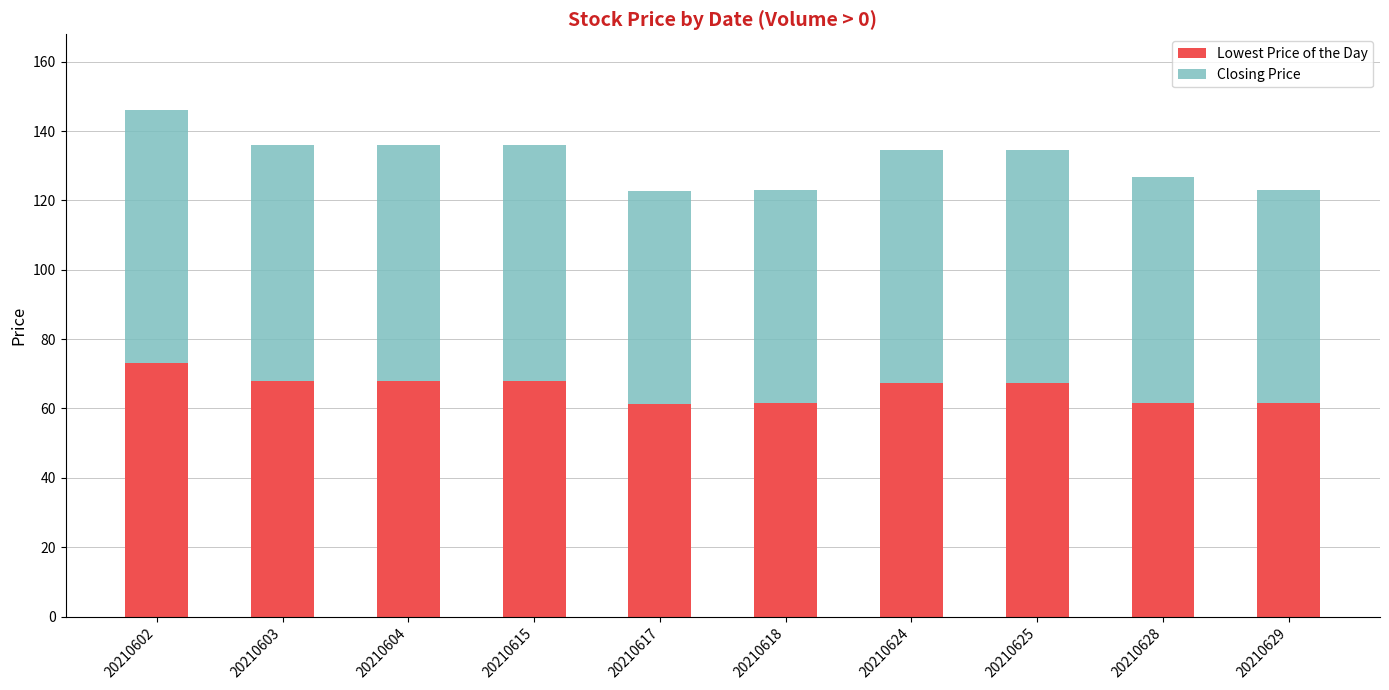

What is the sum of the Lowest Price of the Day values at 20210618 and 20210603?

129.5